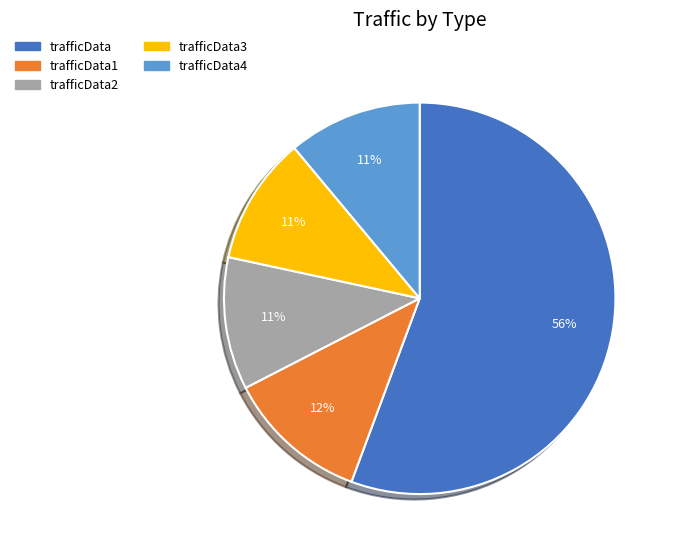

To the nearest percent, what is the average slice percentage?

20%